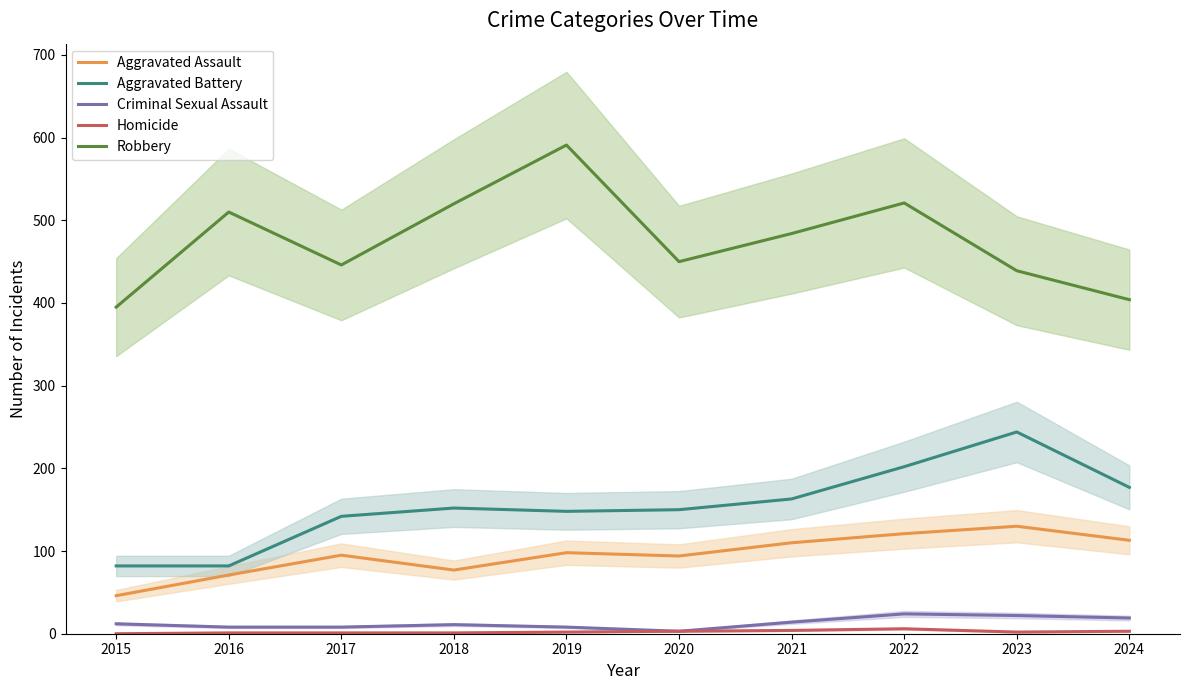

Rank the categories by Criminal Sexual Assault value from highest to lowest.

2022, 2023, 2024, 2021, 2015, 2018, 2016, 2017, 2019, 2020